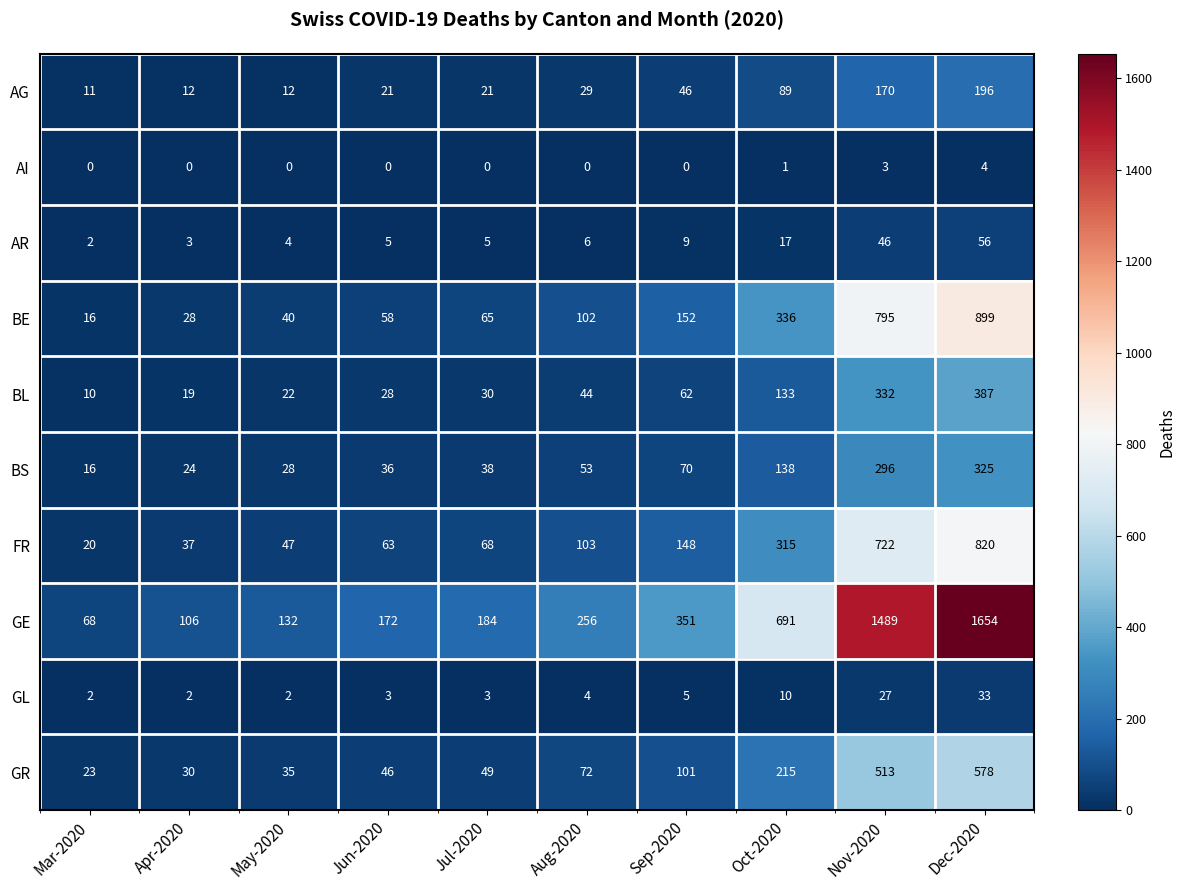

Is it true that GL equals 1 at May-2020?

False